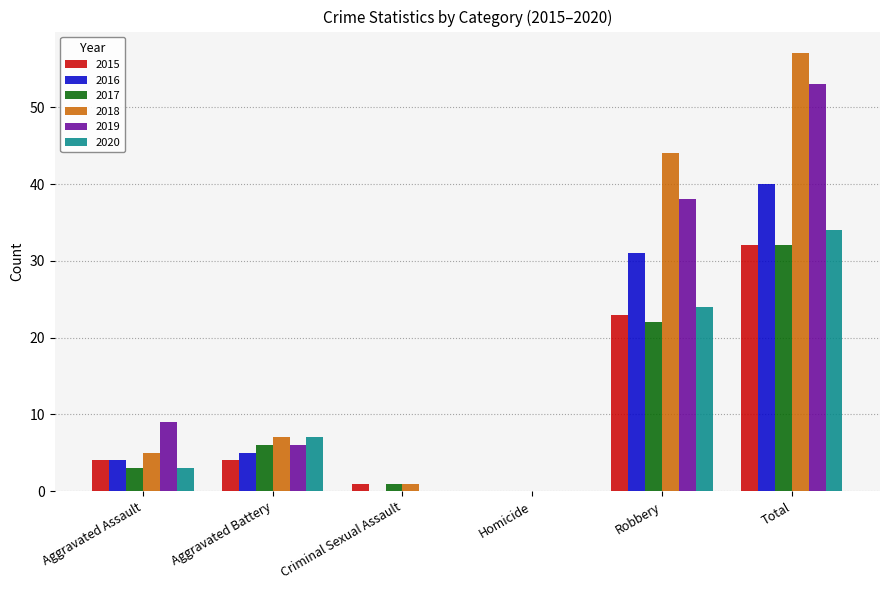

At which category does the chart reach its peak across all series?

Total